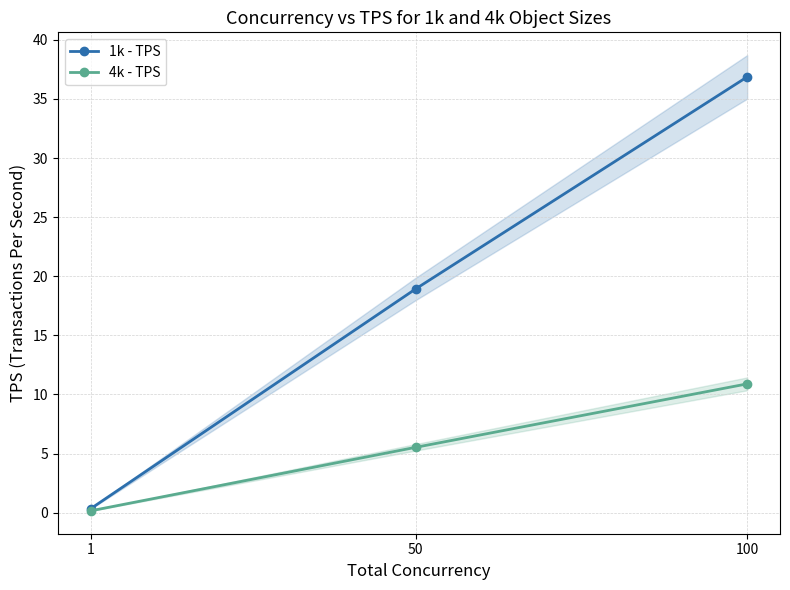

True or false: 4k - TPS has a value of 10.9 at 100.

True